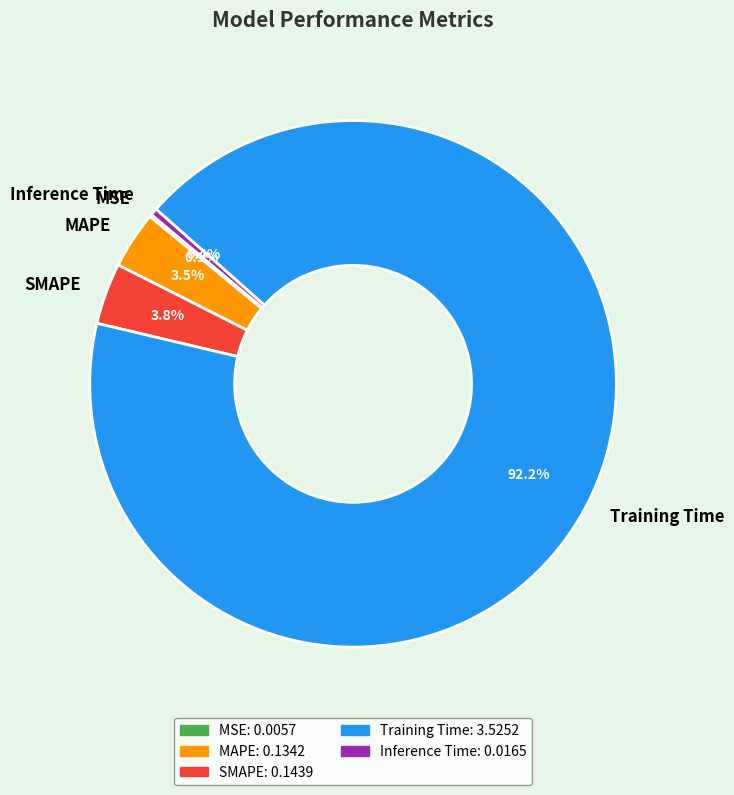

Which slice is the largest?

Training Time